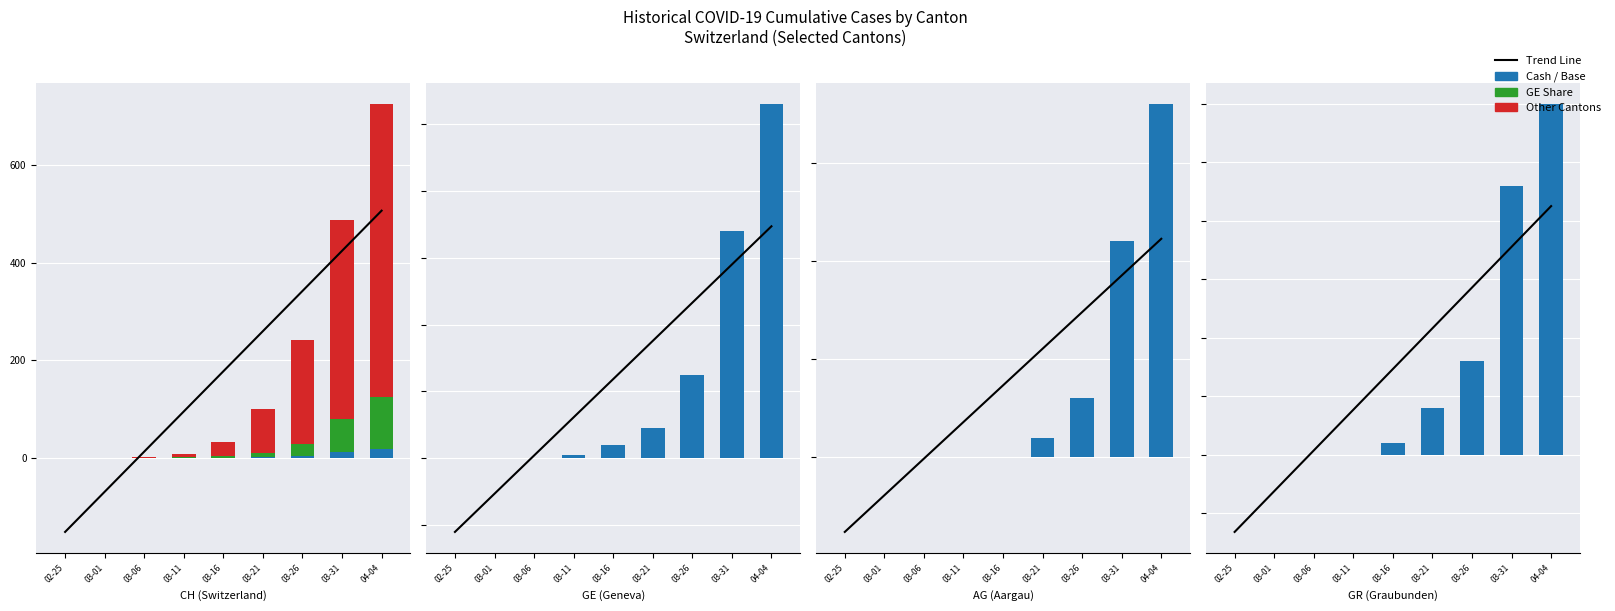

What is the difference between the maximum and minimum values in the AG portion series?

18